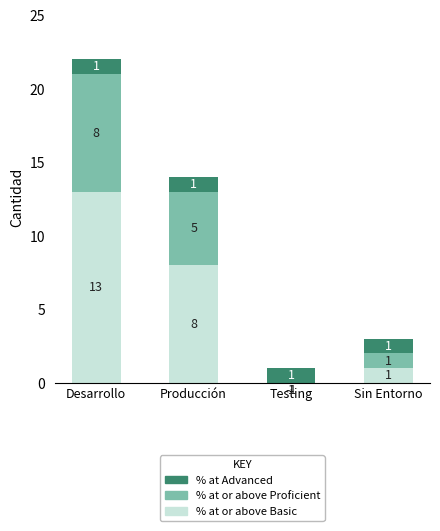

Between Desarrollo and Sin Entorno, which series saw the biggest shift?

% at or above Basic